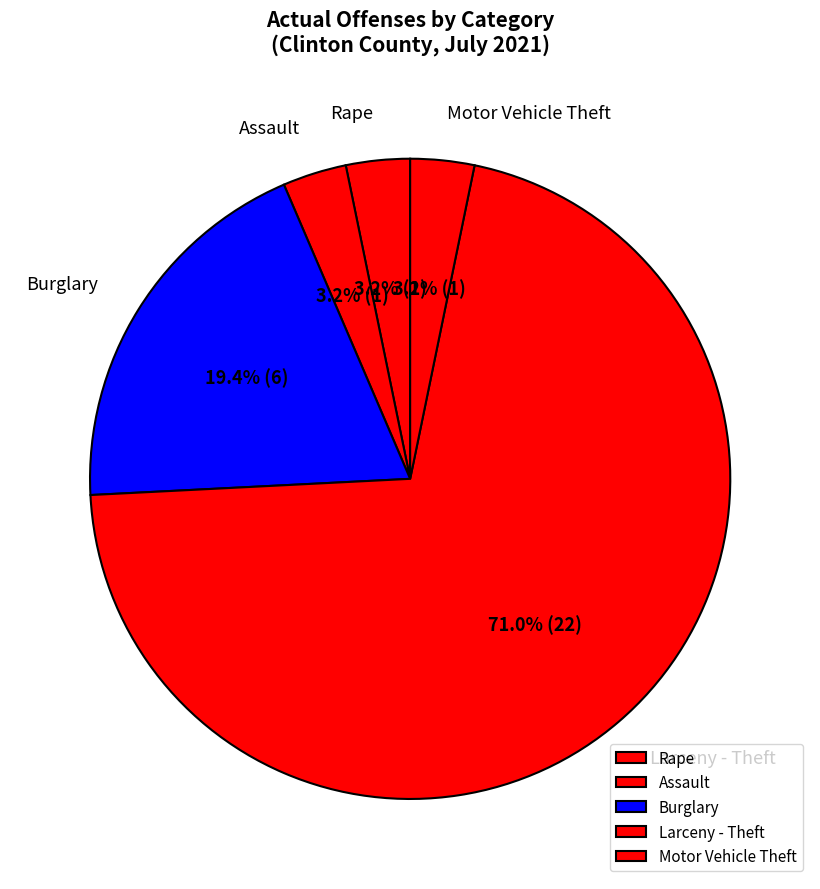

To the nearest percent, what is the difference between the Motor Vehicle Theft and Larceny - Theft slice percentages?

68%